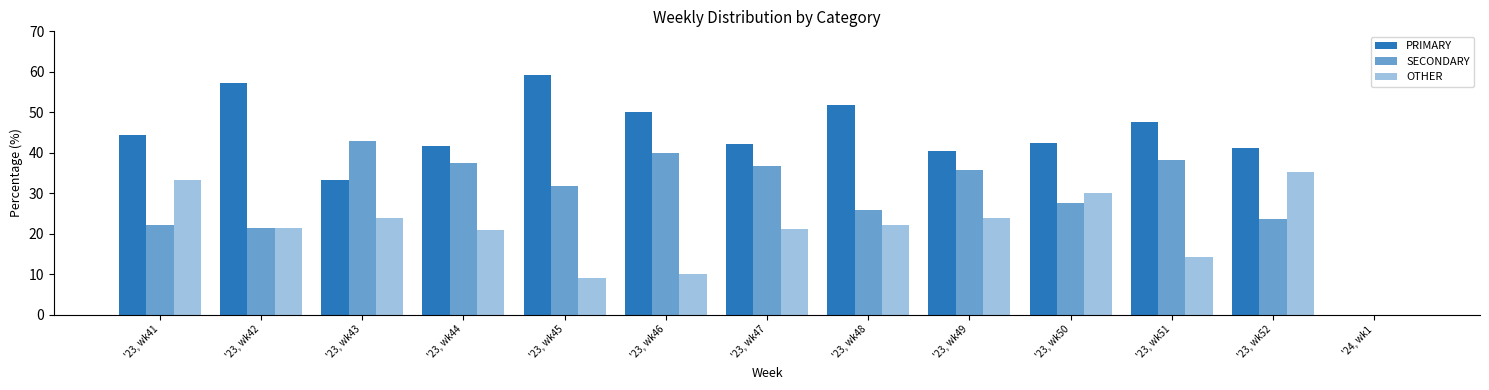

What is the approximate value of SECONDARY at '23, wk48?

25.9